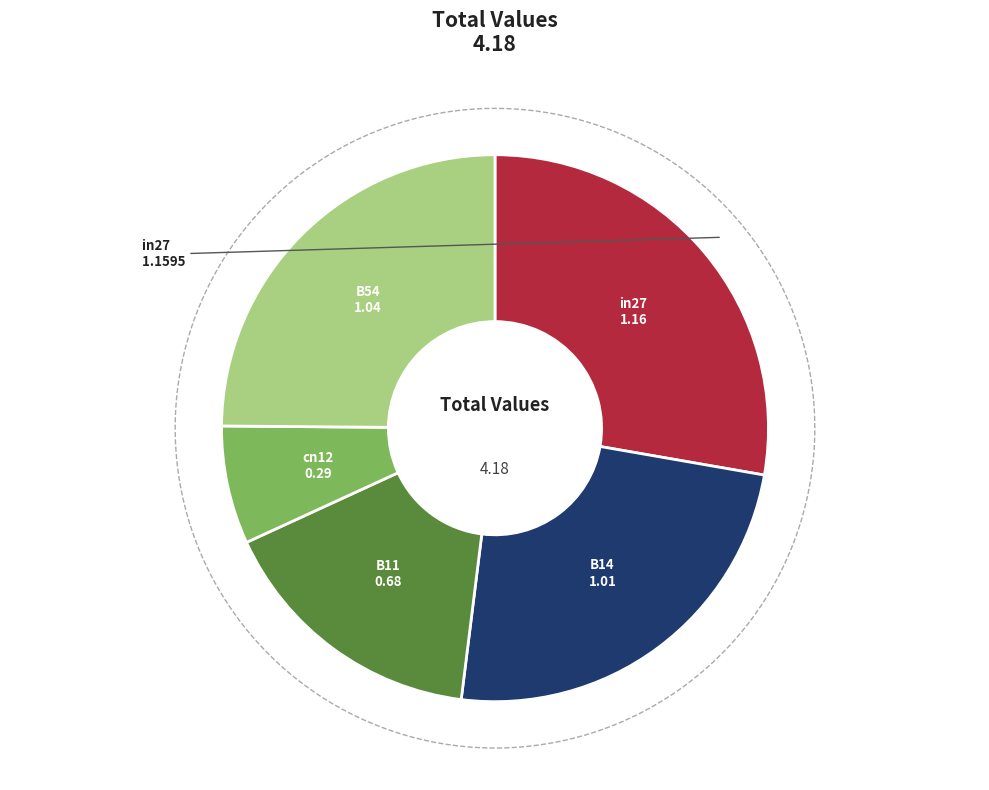

What is the change in value from B11 to B54?

+0.4